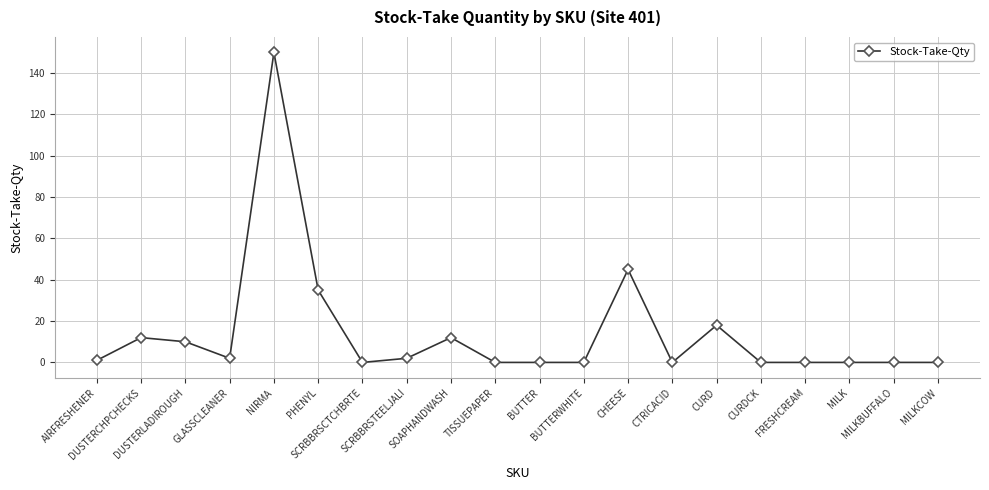

What is the sum of all values?

287